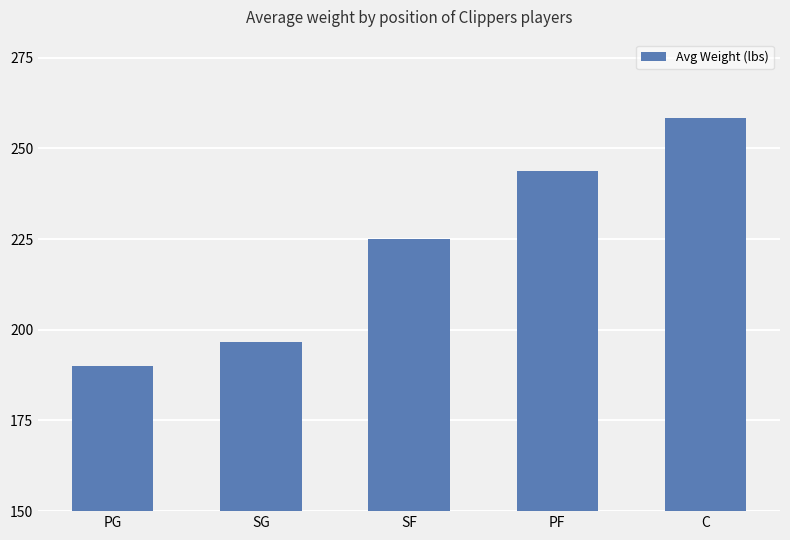

The value at SG is 196.7. True or false?

True